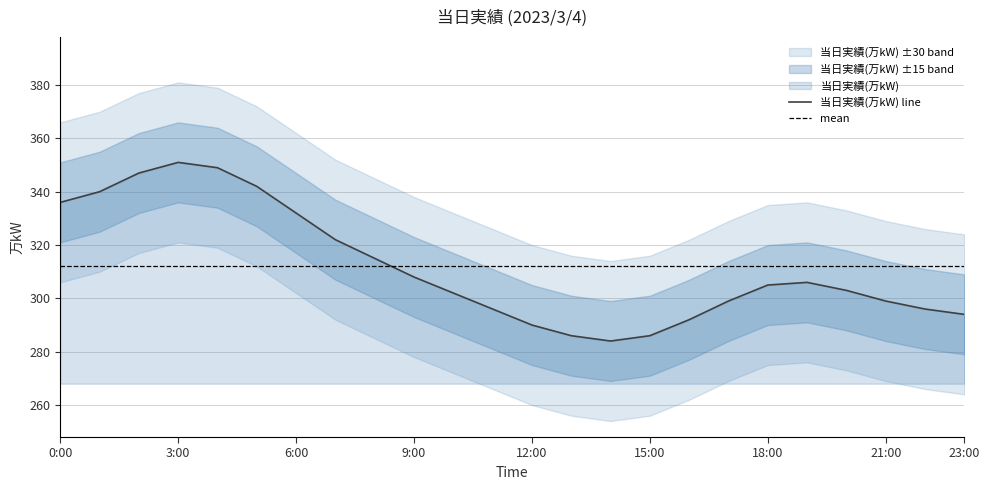

What is the maximum value shown in the chart?

351